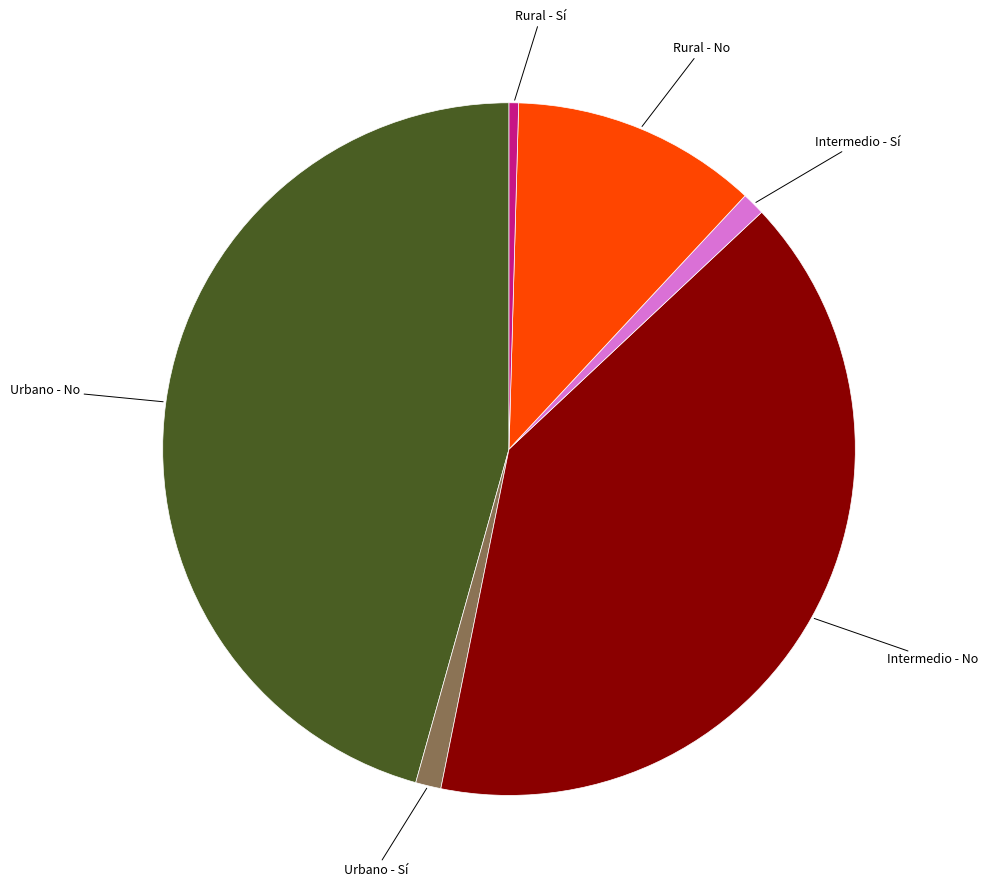

Which category has the smallest portion of the pie?

Rural - Sí